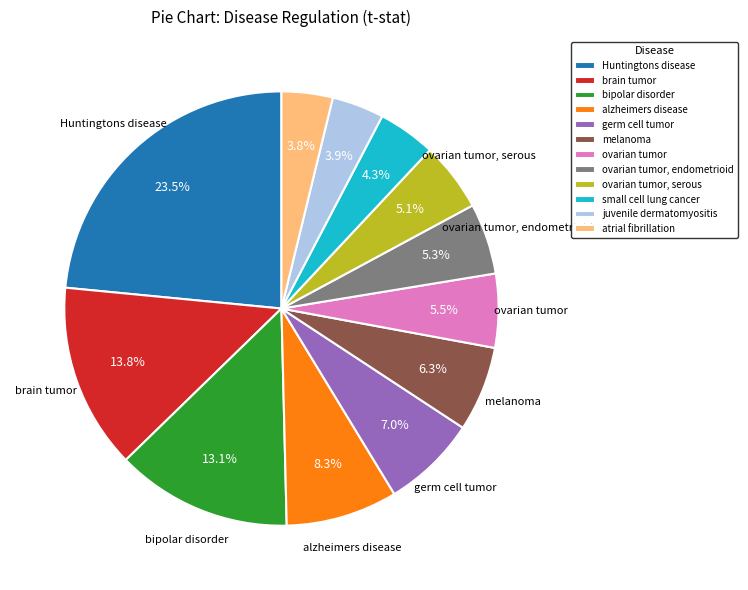

To the nearest percent, what portion does atrial fibrillation represent?

4%